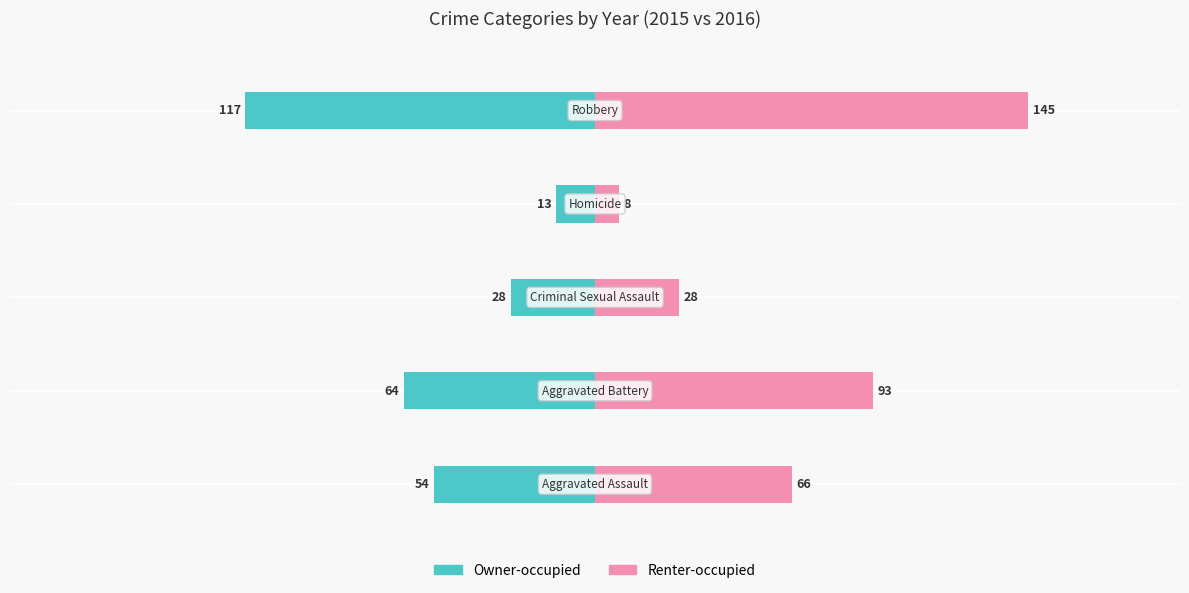

Are the bars grouped side by side (vs. stacked)?

Yes